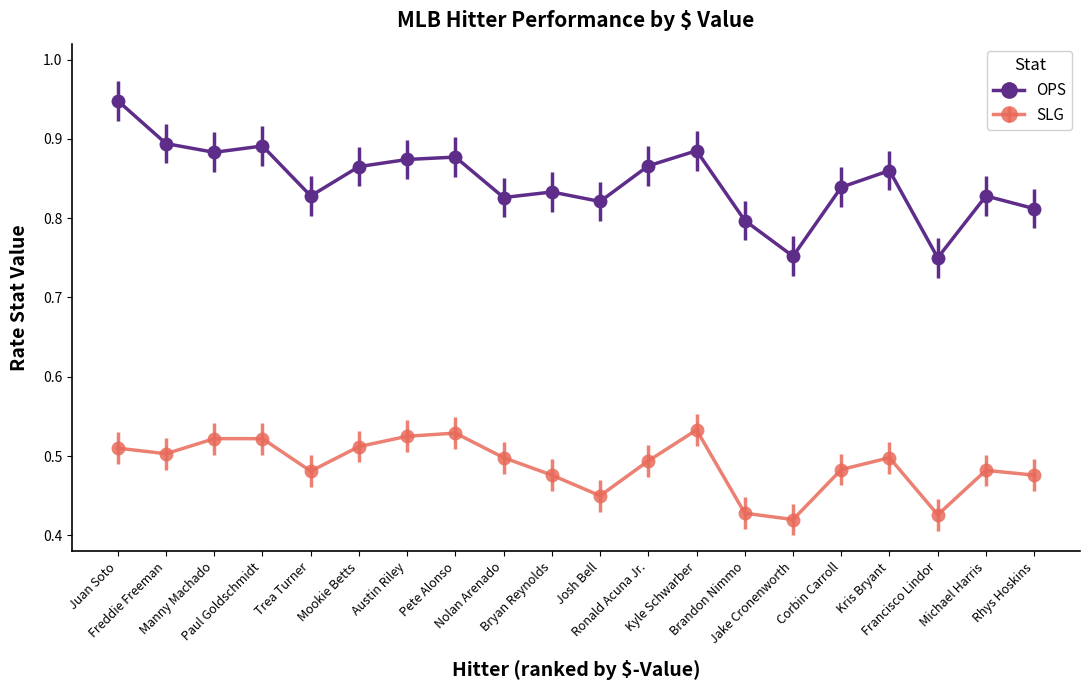

Is the value of SLG at Mookie Betts greater than the value of OPS at Juan Soto?

No